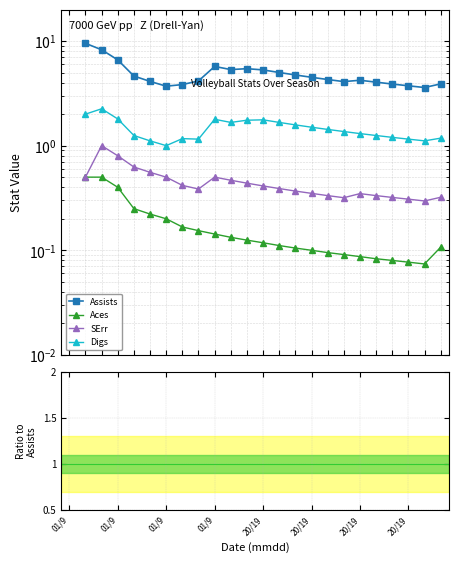

Where does the Aces series first go above 0?

01/9